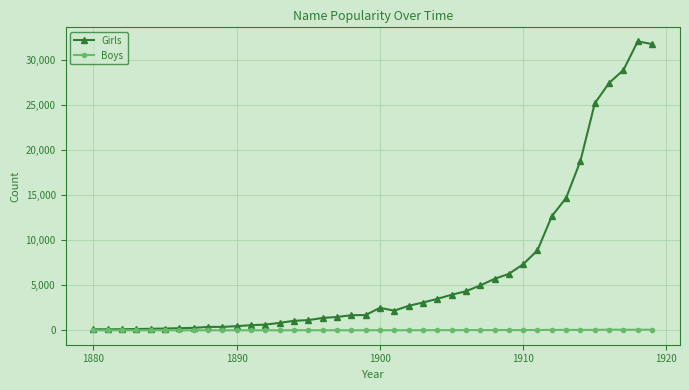

List the series in order of their overall mean, lowest first.

Boys, Girls